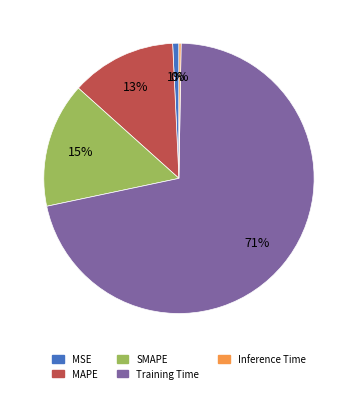

The MAPE slice represents 7% of the pie. True or false?

False